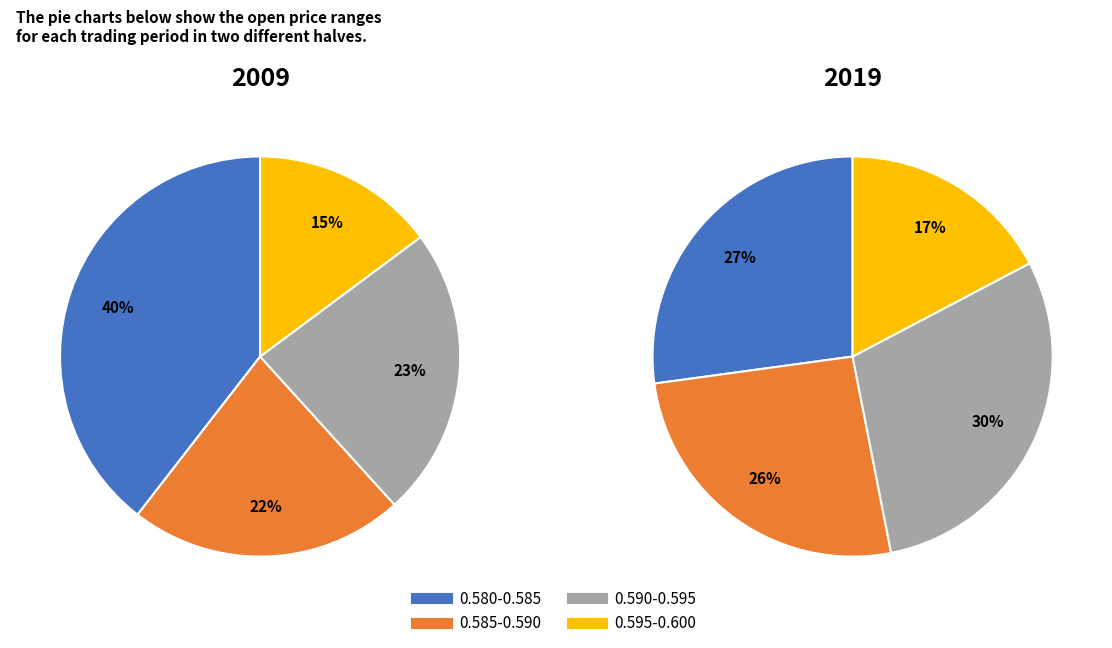

The trade_state_1 slice represents 17% of the pie. True or false?

False